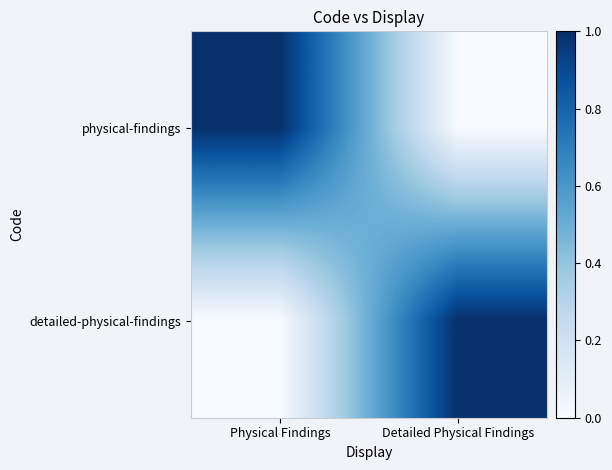

What is the greatest value displayed?

1